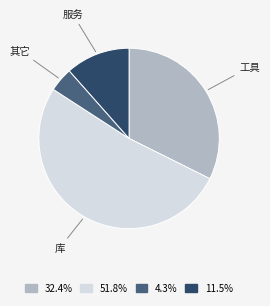

Do 库 and 其它 together represent more than half of the pie?

Yes